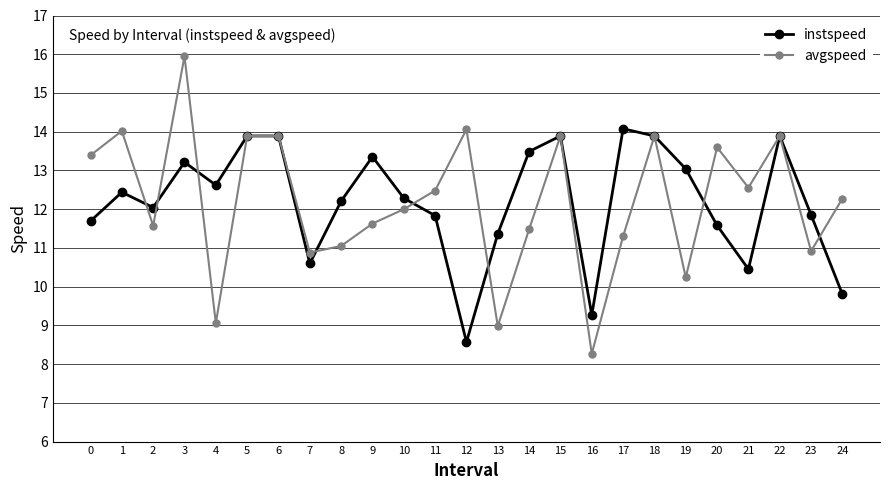

True or false: avgspeed and instspeed cross at least once.

True